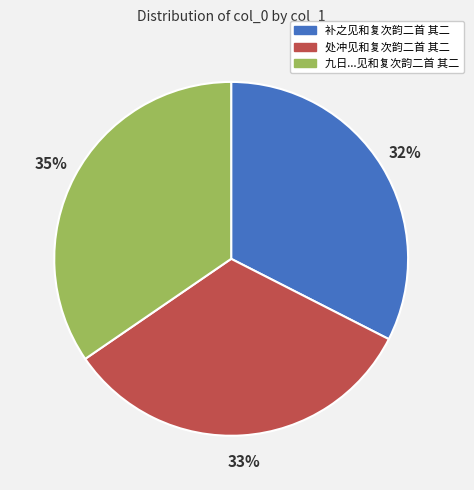

Does any single category account for the majority?

No